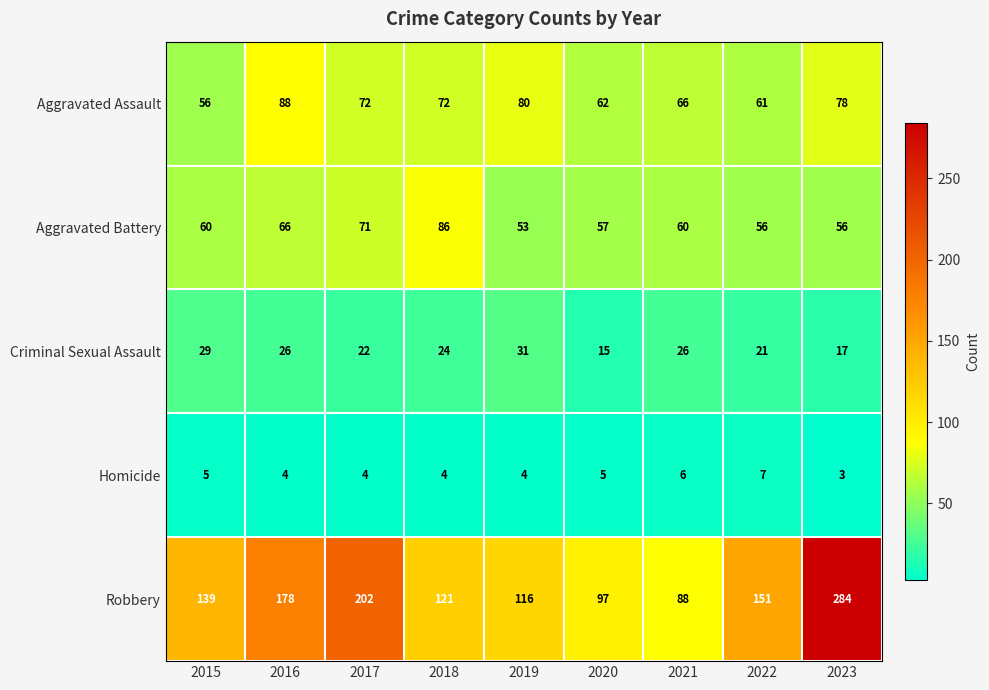

What is the sum of the Aggravated Battery values at 2022 and 2021?

116